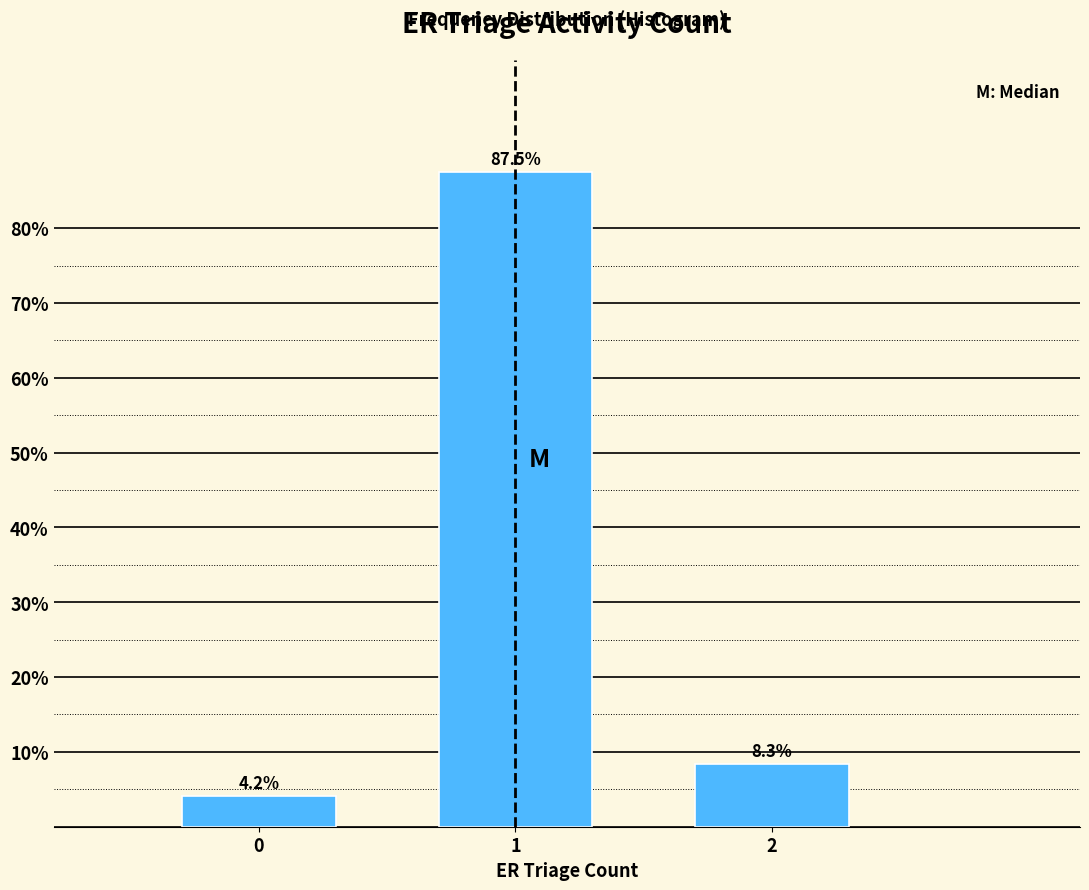

Reading right to left, list all the values displayed in this chart.

8.3	87.5	4.2